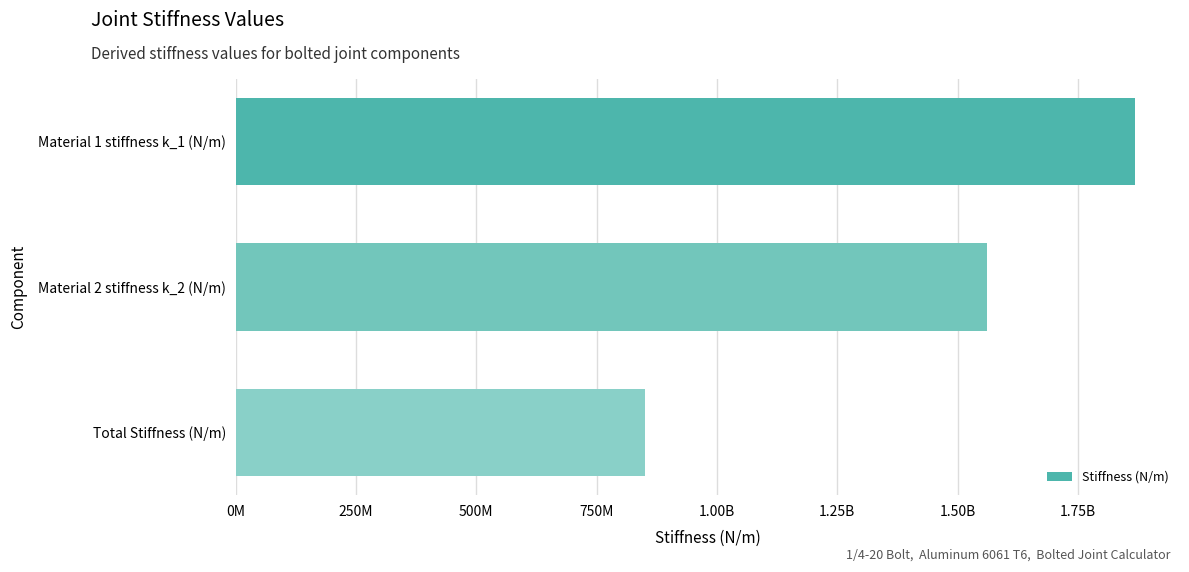

What is the difference between the maximum and second lowest values?

306574872.0